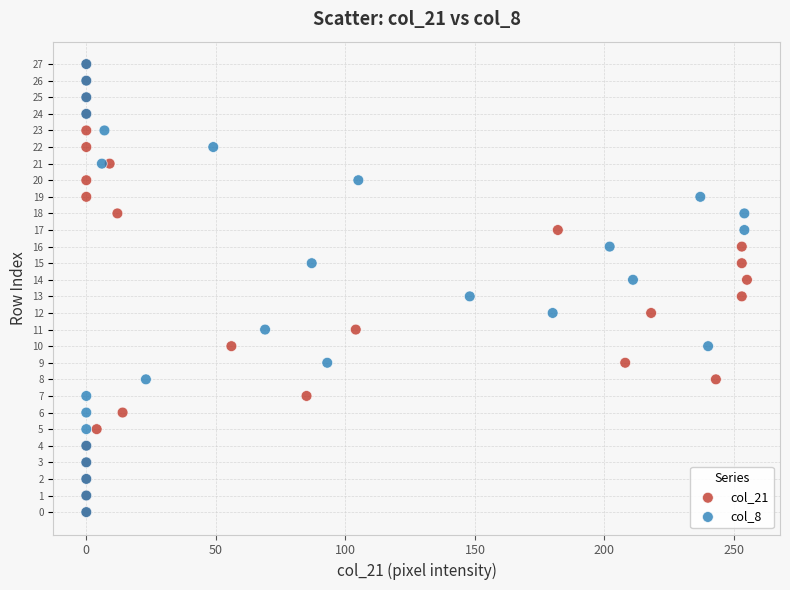

What are all the series names shown in the legend?

col_21, col_8